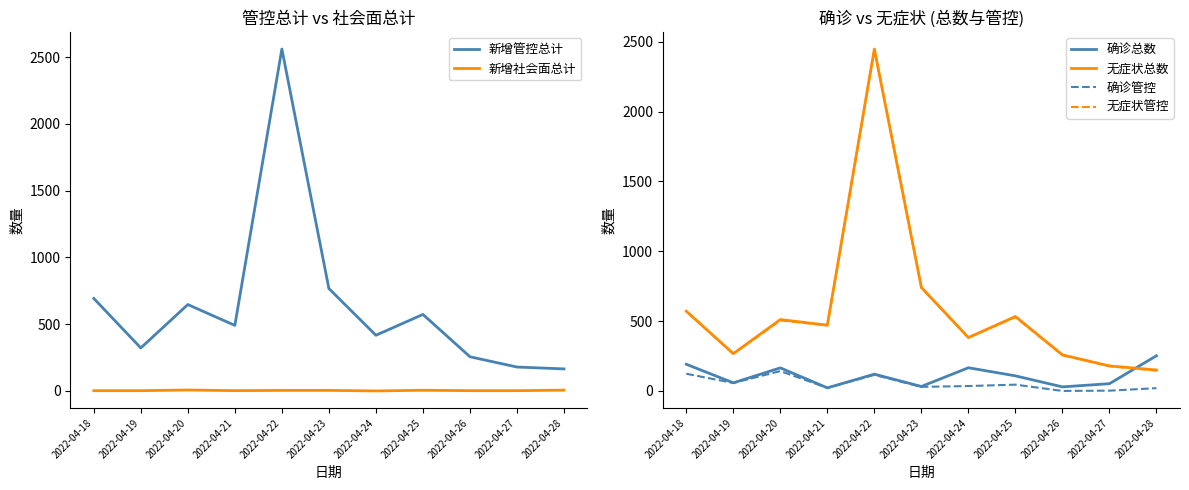

Reading left to right, what are all the values shown in this chart?

新增管控总计: 693	322	647	491	2561	767	417	573	256	179	165
新增社会面总计: 2	2	7	2	4	4	0	5	2	2	6
确诊总数: 191	58	165	22	120	32	166	108	29	52	252
无症状总数: 571	267	511	471	2448	741	382	533	258	179	150
确诊管控: 123	57	142	22	115	29	35	45	0	2	20
无症状管控: 570	265	505	469	2446	738	382	528	256	177	145